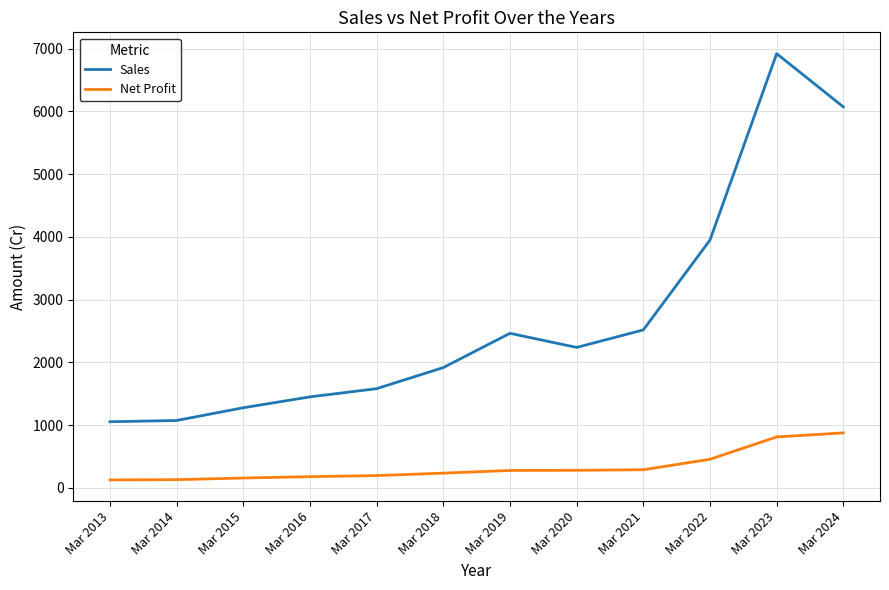

Which series changed the most between Mar 2022 and Mar 2024?

Sales